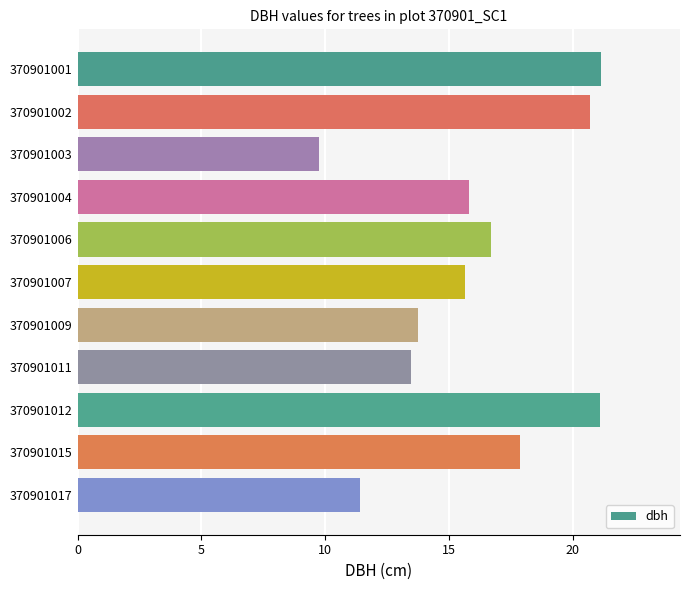

Are the bars horizontal?

Yes